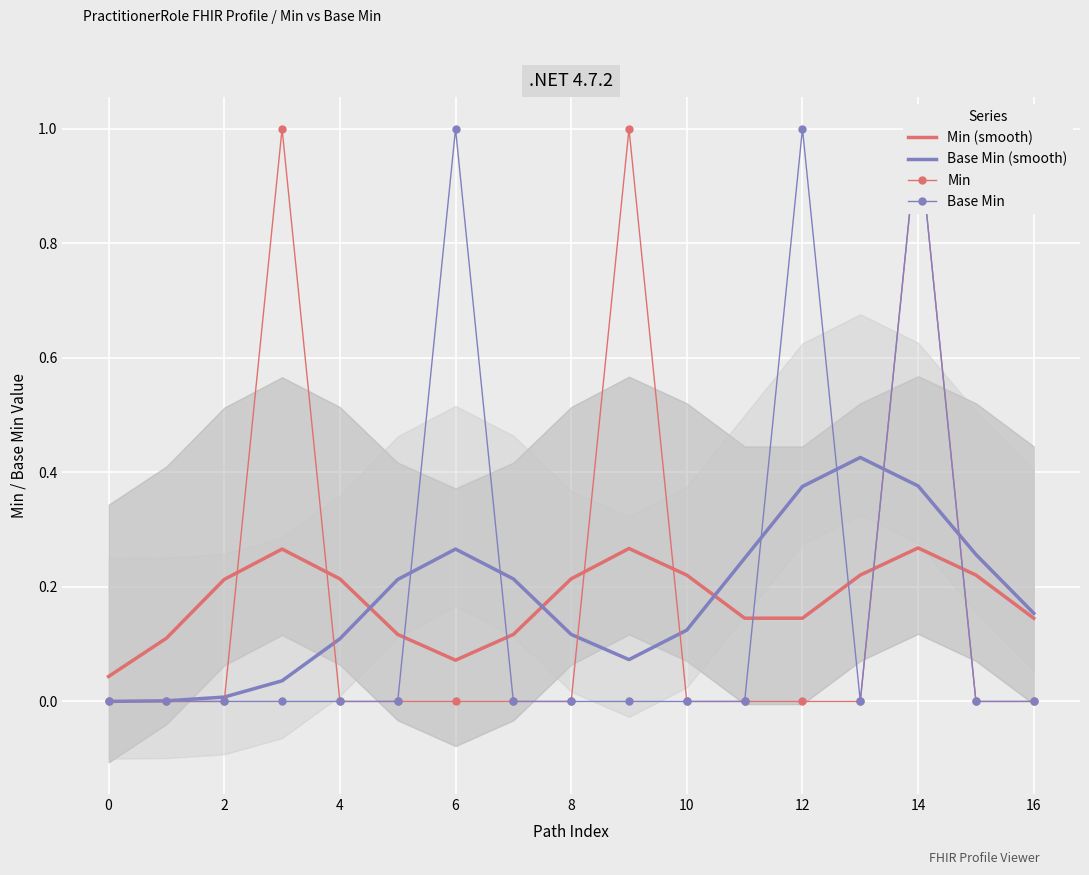

How many intersections are there between Base Min (smooth) and Min?

6